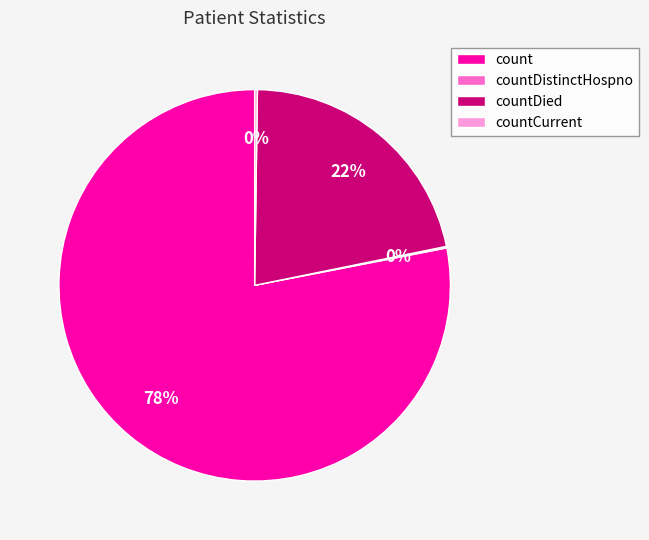

True or false: count accounts for 78% of the total.

True